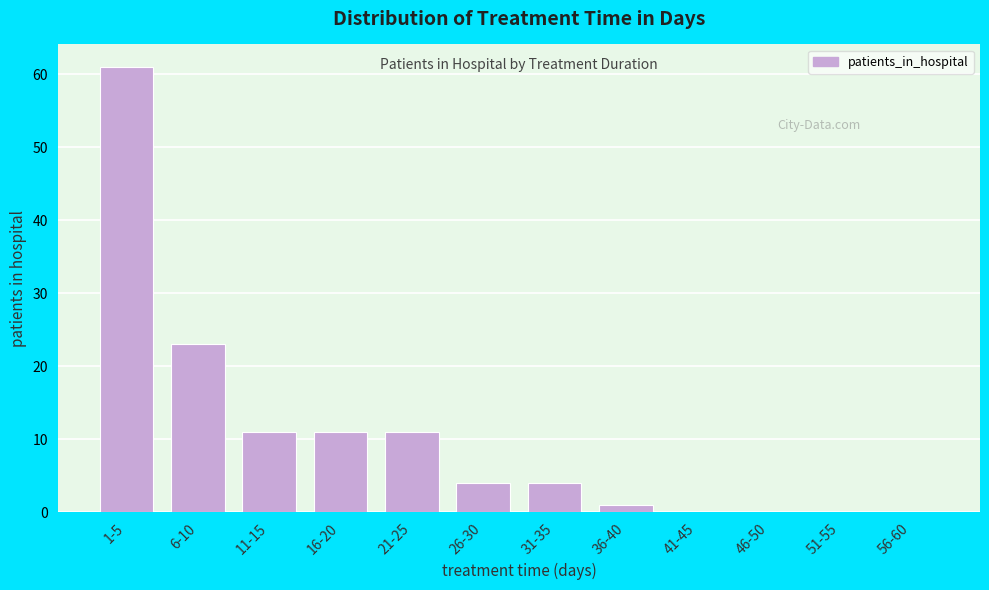

Reading left to right, list all the values displayed in this chart.

1-5=61	6-10=23	11-15=11	16-20=11	21-25=11	26-30=4	31-35=4	36-40=1	41-45=0	46-50=0	51-55=0	56-60=0